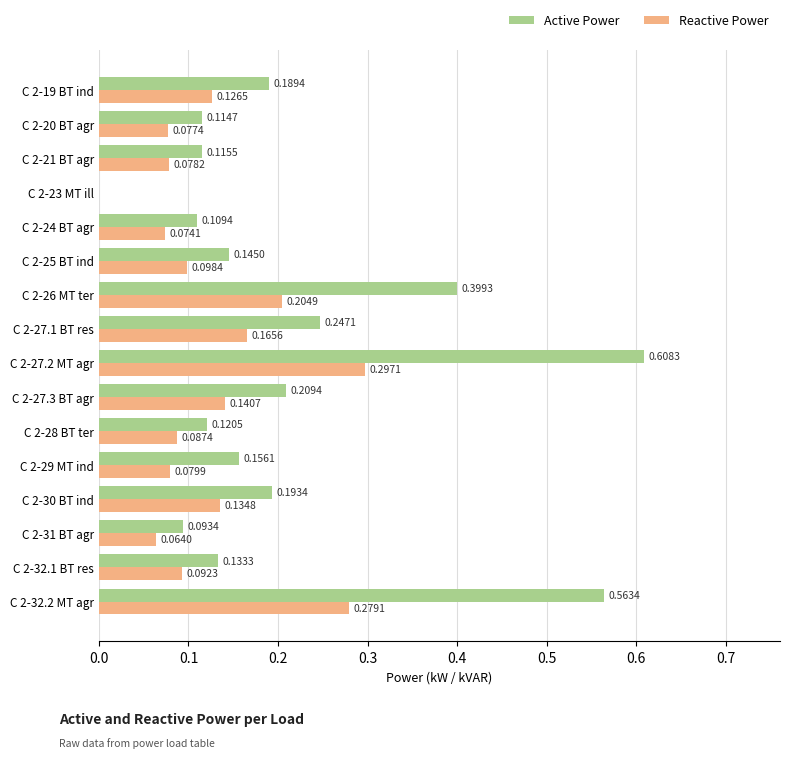

Is the value of Active Power at C 2-28 BT ter greater than the value of Reactive Power at C 2-21 BT agr?

Yes